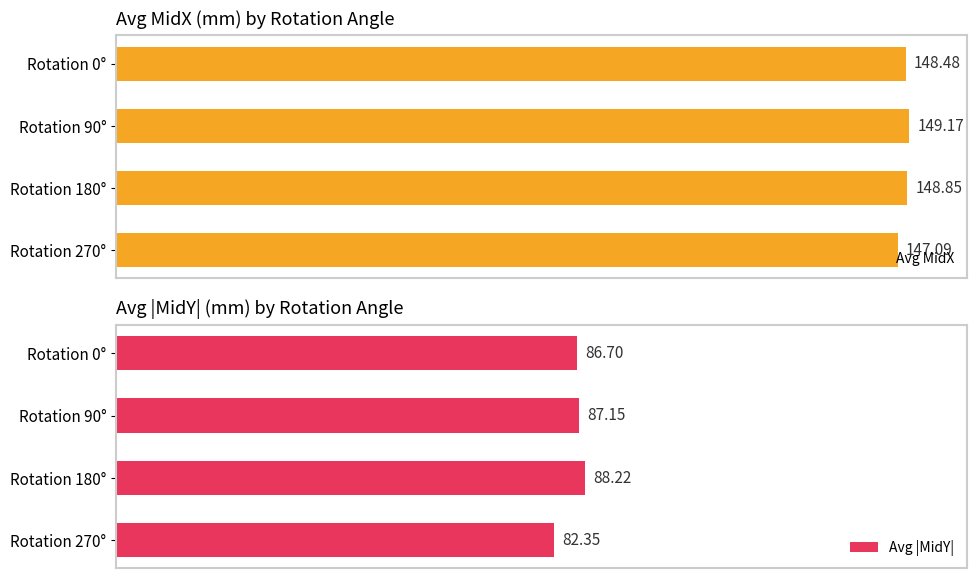

At how many categories does at least one series exceed 119?

4